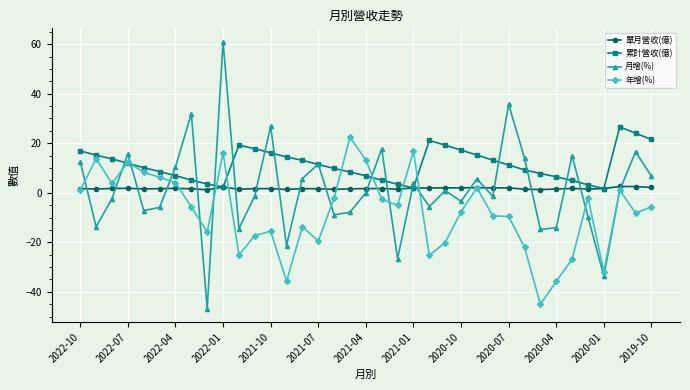

True or false: 單月營收(億) has more than 1 points higher than both neighbors.

True